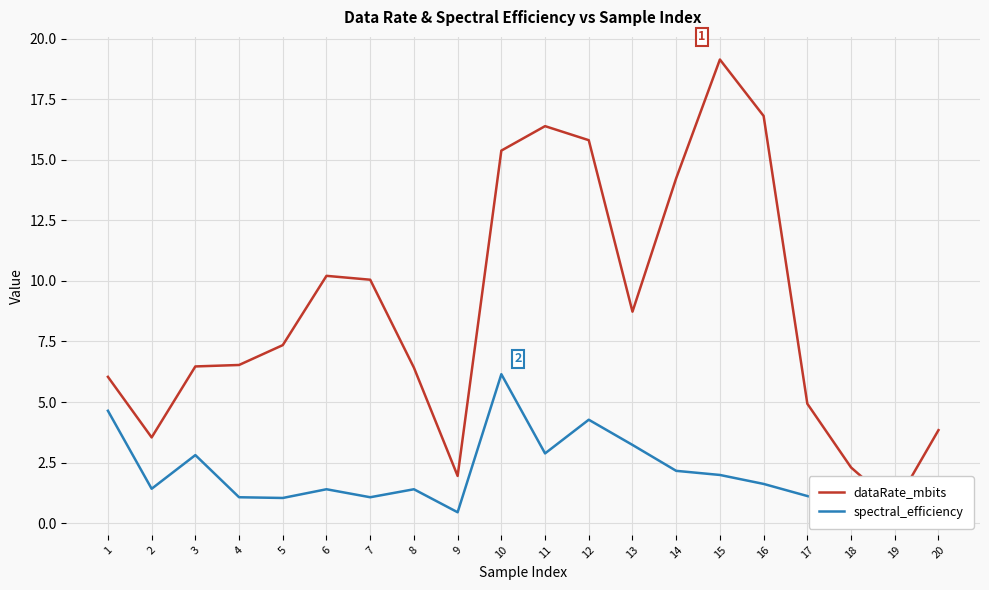

How many data points does each series have?

20